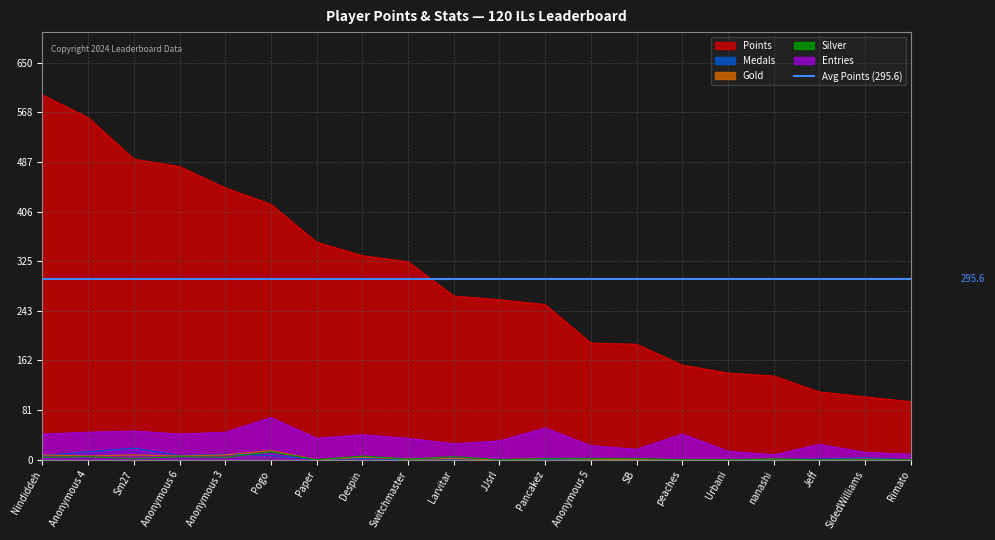

Reading right to left, transcribe all the data shown in this chart.

Points: 95	103	111	137	142	155	189	191	254	262	268	324	334	356	418	445	480	492	560	597
Medals: 0	3	1	1	0	0	0	0	0	0	0	0	2	0	7	9	7	19	13	7
Gold: 0	1	0	1	0	0	0	1	2	0	2	1	4	0	15	8	6	8	6	8
Silver: 0	0	0	1	0	0	2	2	2	0	5	1	6	0	13	4	5	2	5	4
Entries: 9	12	25	8	14	42	17	23	52	31	26	35	41	35	69	45	42	47	45	42